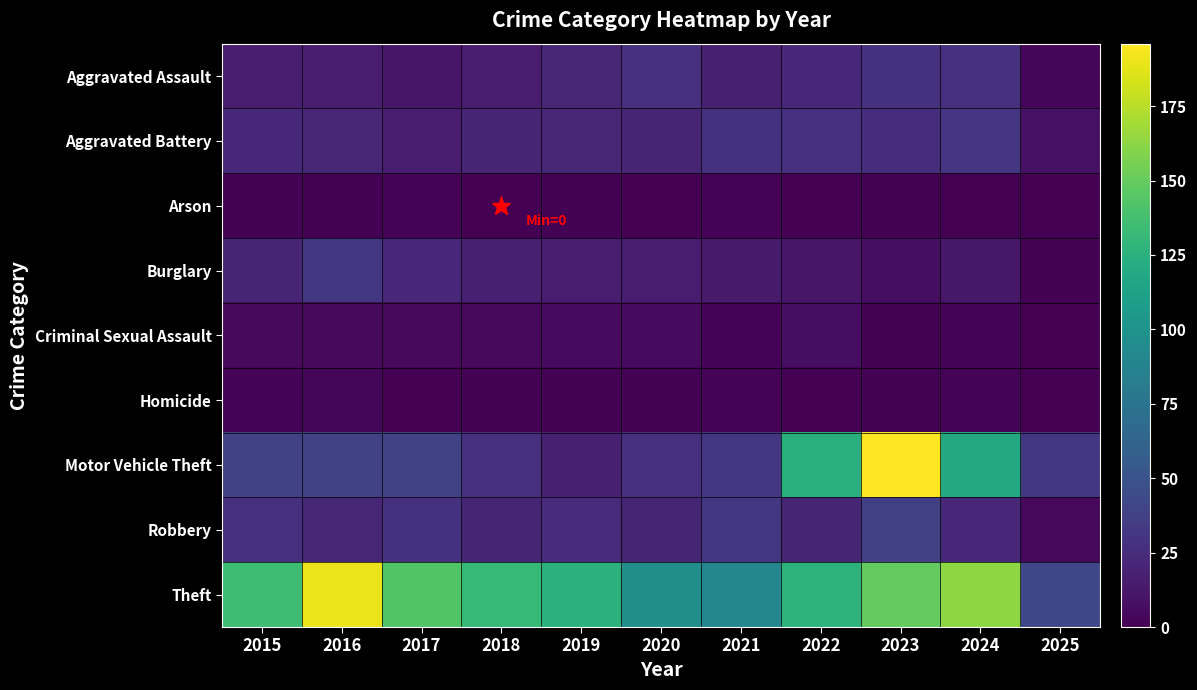

Reading left to right, transcribe all the data shown in this chart.

Aggravated Assault: 2015=15	2016=15	2017=12	2018=15	2019=21	2020=27	2021=17	2022=22	2023=28	2024=27	2025=3
Aggravated Battery: 2015=22	2016=21	2017=15	2018=20	2019=21	2020=20	2021=28	2022=27	2023=26	2024=31	2025=9
Arson: 2015=1	2016=1	2017=2	2018=0	2019=1	2020=0	2021=2	2022=0	2023=1	2024=0	2025=0
Burglary: 2015=20	2016=32	2017=22	2018=17	2019=16	2020=15	2021=14	2022=12	2023=7	2024=13	2025=1
Criminal Sexual Assault: 2015=5	2016=4	2017=5	2018=5	2019=6	2020=6	2021=2	2022=7	2023=1	2024=2	2025=0
Homicide: 2015=2	2016=3	2017=0	2018=1	2019=1	2020=1	2021=2	2022=0	2023=1	2024=2	2025=0
Motor Vehicle Theft: 2015=38	2016=38	2017=39	2018=27	2019=17	2020=27	2021=32	2022=124	2023=196	2024=118	2025=32
Robbery: 2015=27	2016=21	2017=28	2018=20	2019=24	2020=20	2021=32	2022=20	2023=37	2024=22	2025=4
Theft: 2015=135	2016=190	2017=143	2018=131	2019=126	2020=97	2021=91	2022=127	2023=149	2024=163	2025=42